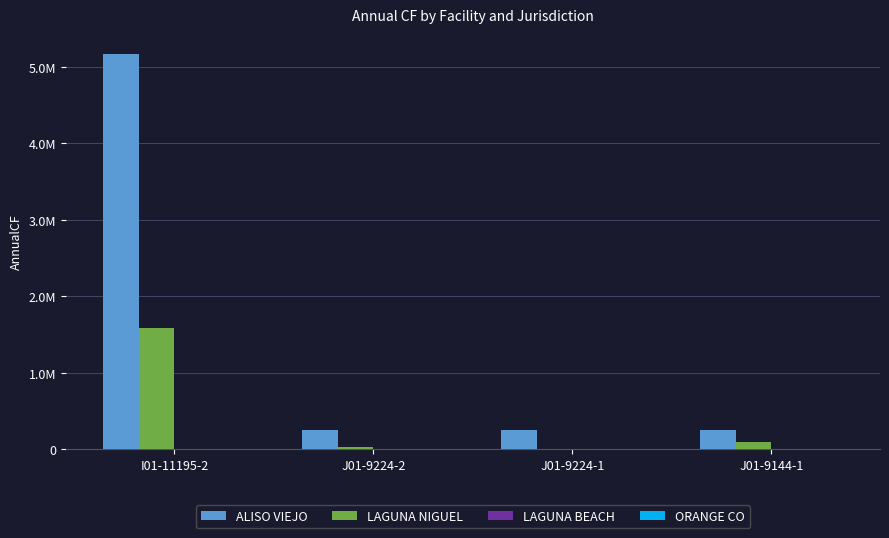

Which series has the widest spread of values?

ALISO VIEJO